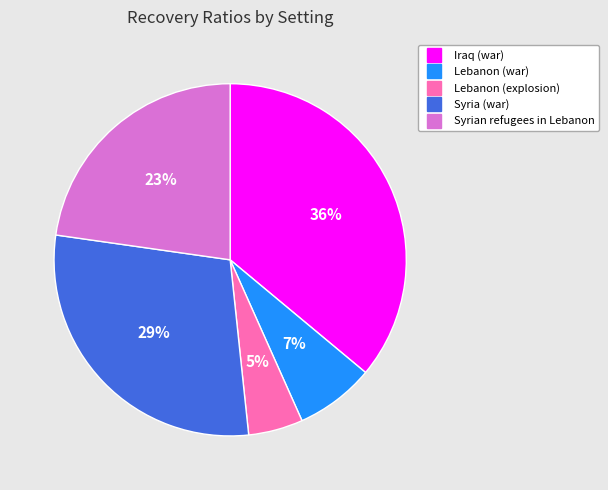

How many segments does this pie chart have?

5